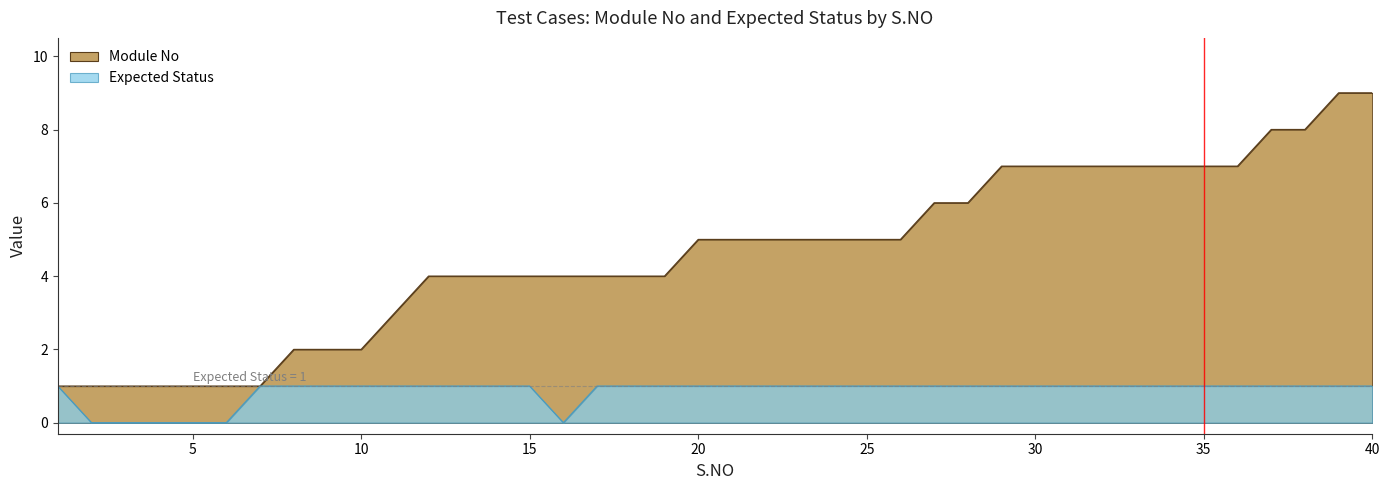

The Expected Status series shows 1 at 40. True or false?

True